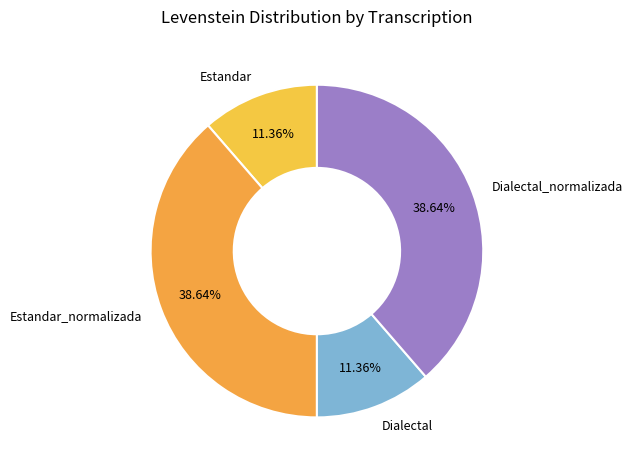

Rank the categories by value from highest to lowest.

Estandar_normalizada, Dialectal_normalizada, Estandar, Dialectal